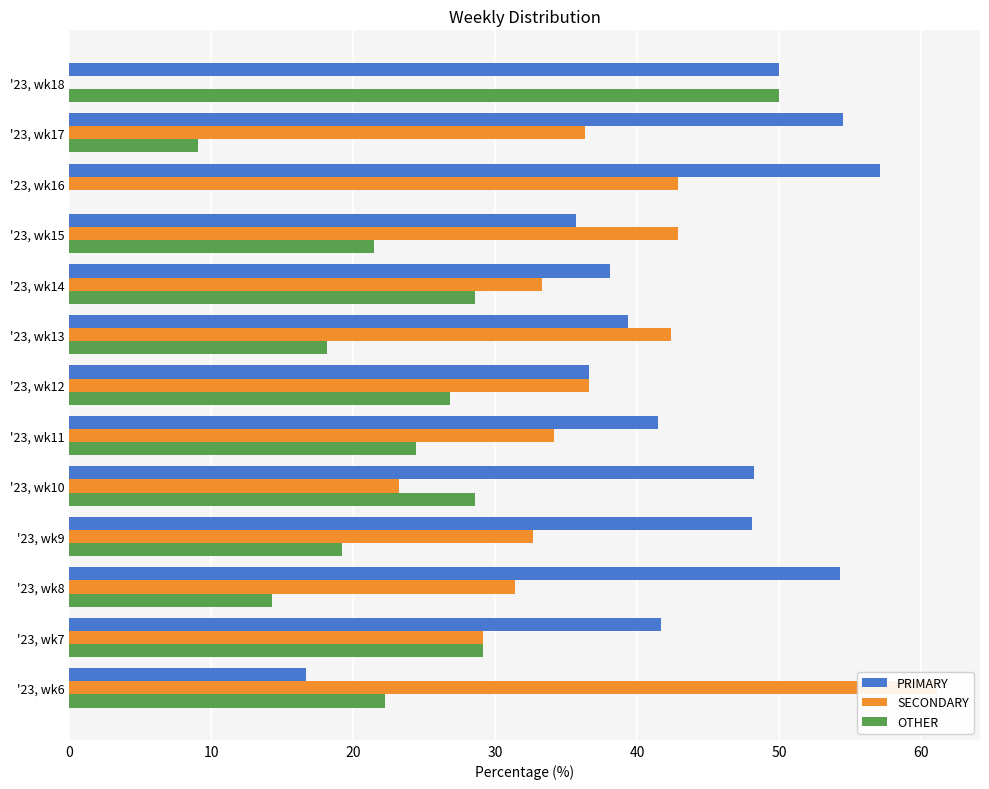

How many values in the OTHER series exceed 22?

7